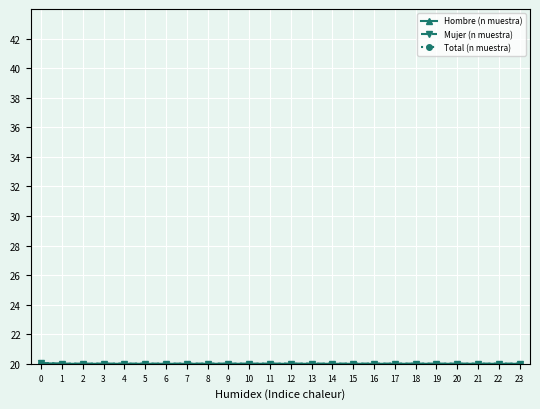

Is this an area chart (filled region under the line)?

No